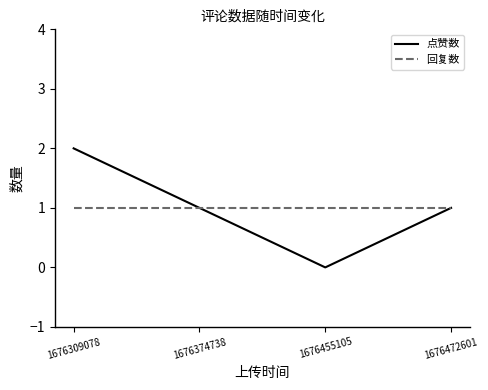

At which category does 点赞数 reach its first local valley?

1676455105